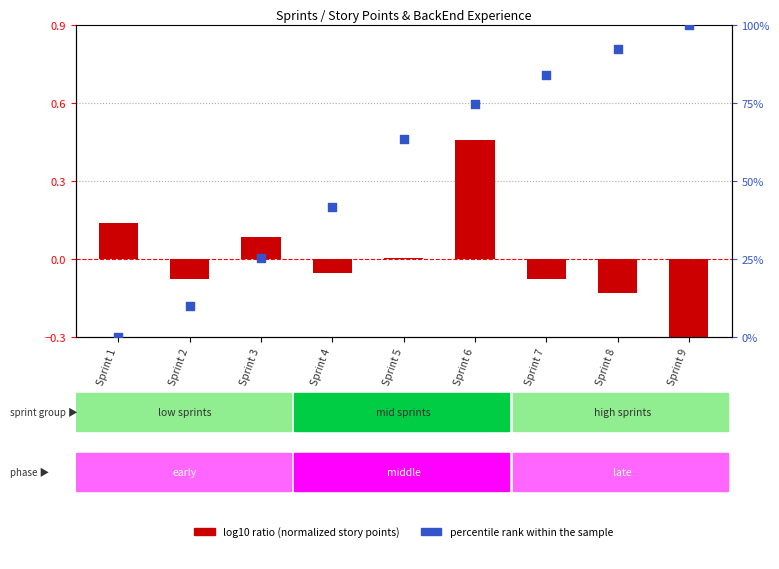

At which category is the sum across all series the highest?

Sprint 9